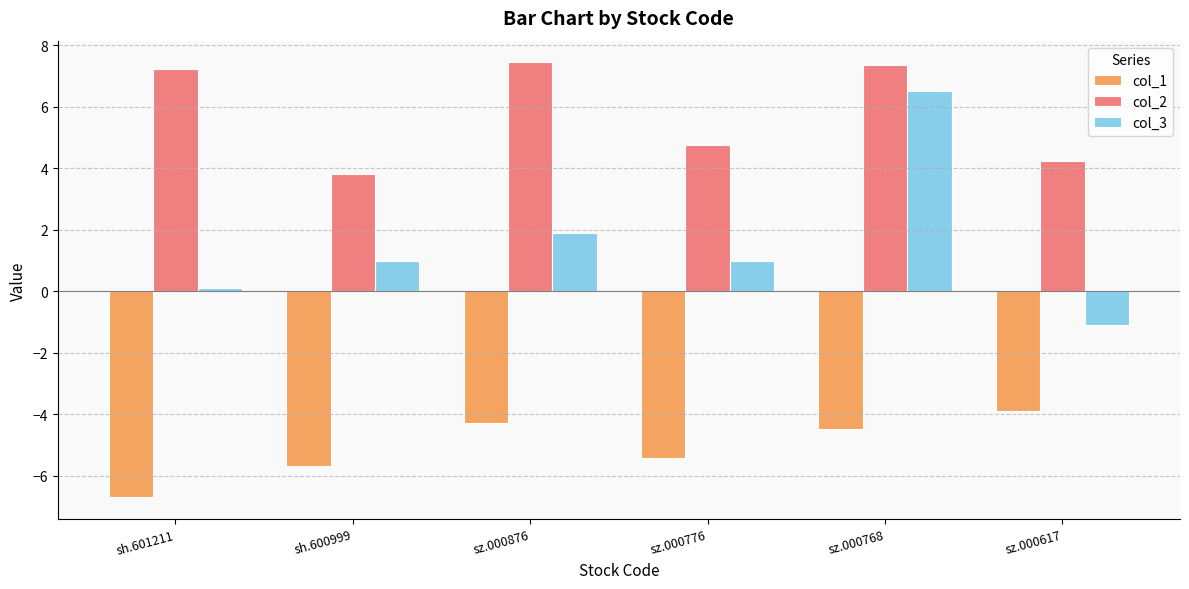

What is the sum of the col_3 values at sz.000617 and sz.000776?

-0.1